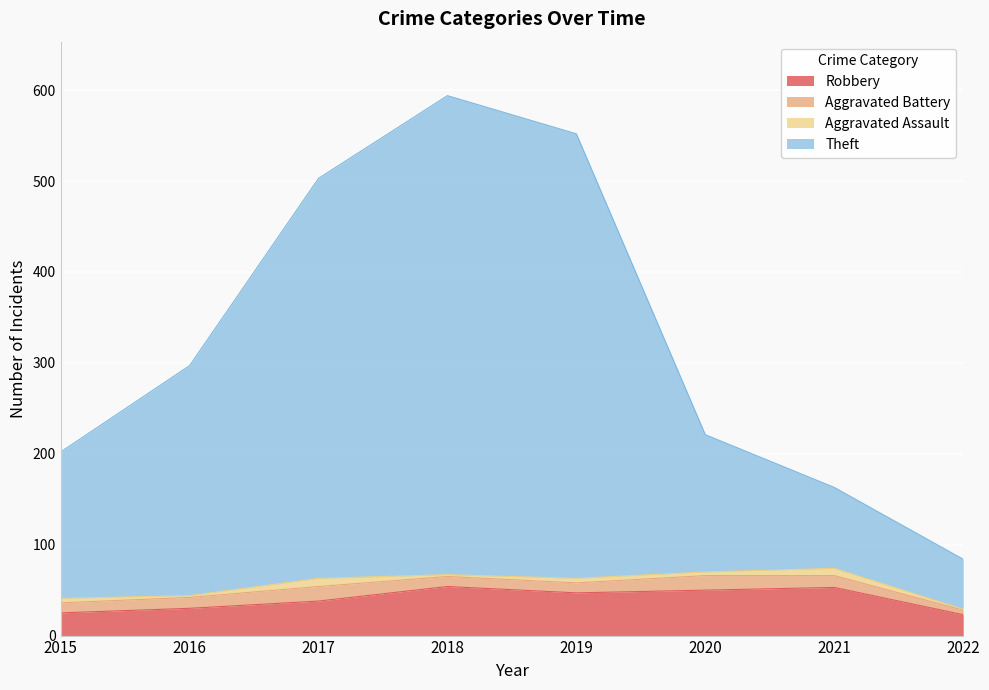

True or false: Robbery and Theft cross at least once.

False